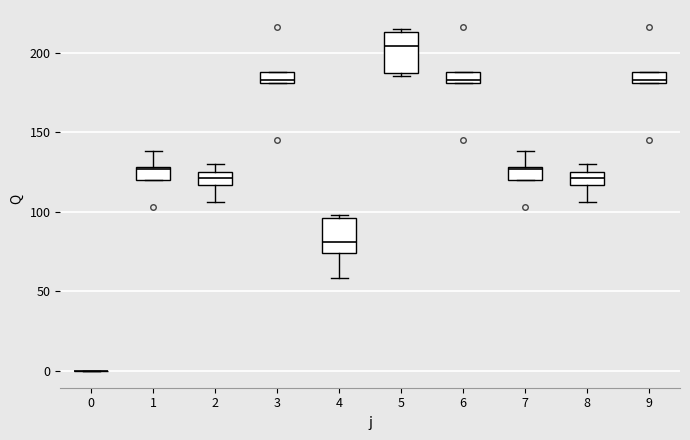

Where is the lower edge of the box at x = 6 on the y-axis? The values are not printed on the chart, so give them approximately, as read against the axis.

180